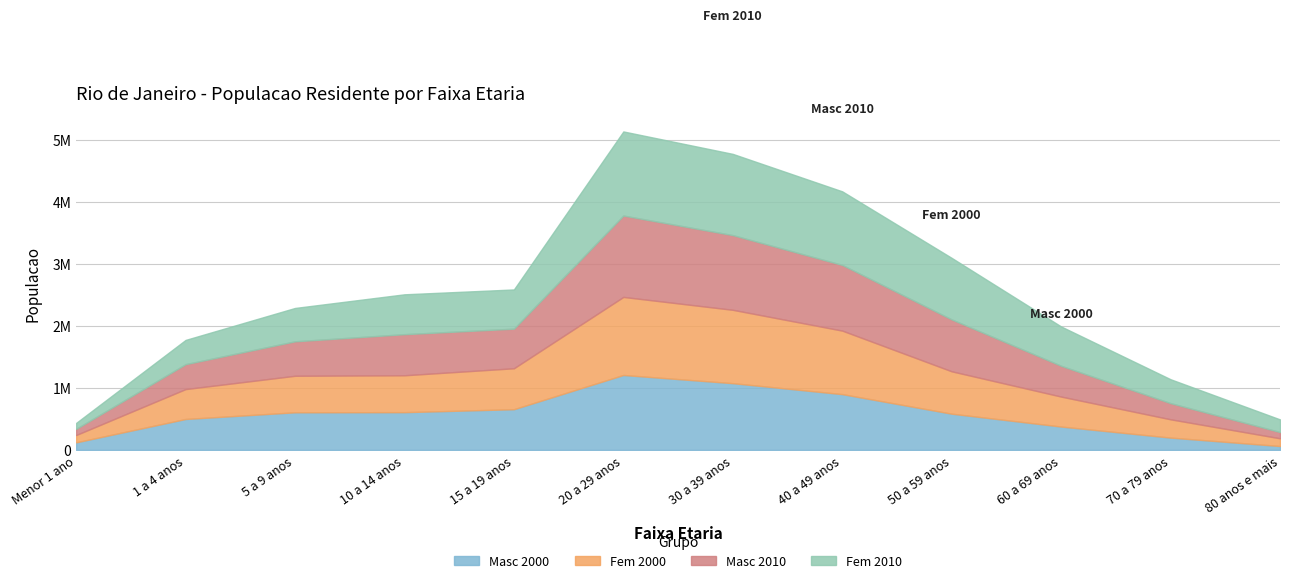

Reading left to right, list all the values displayed in this chart.

Masc 2000: Menor 1 ano=122345	1 a 4 anos=498975	5 a 9 anos=606627	10 a 14 anos=608822	15 a 19 anos=656590	20 a 29 anos=1208174	30 a 39 anos=1076118	40 a 49 anos=899479	50 a 59 anos=584345	60 a 69 anos=376996	70 a 79 anos=198873	80 anos e mais=62991
Fem 2000: Menor 1 ano=118082	1 a 4 anos=481746	5 a 9 anos=588635	10 a 14 anos=594407	15 a 19 anos=659702	20 a 29 anos=1257964	30 a 39 anos=1182198	40 a 49 anos=1023524	50 a 59 anos=682795	60 a 69 anos=482790	70 a 79 anos=294699	80 anos e mais=124405
Masc 2010: Menor 1 ano=99210	1 a 4 anos=401592	5 a 9 anos=555463	10 a 14 anos=662506	15 a 19 anos=638420	20 a 29 anos=1311708	30 a 39 anos=1203989	40 a 49 anos=1058659	50 a 59 anos=836449	60 a 69 anos=496422	70 a 79 anos=260375	80 anos e mais=100886
Fem 2010: Menor 1 ano=95990	1 a 4 anos=390823	5 a 9 anos=537528	10 a 14 anos=642527	15 a 19 anos=631856	20 a 29 anos=1355428	30 a 39 anos=1309208	40 a 49 anos=1186159	50 a 59 anos=991806	60 a 69 anos=633664	70 a 79 anos=385306	80 anos e mais=203955